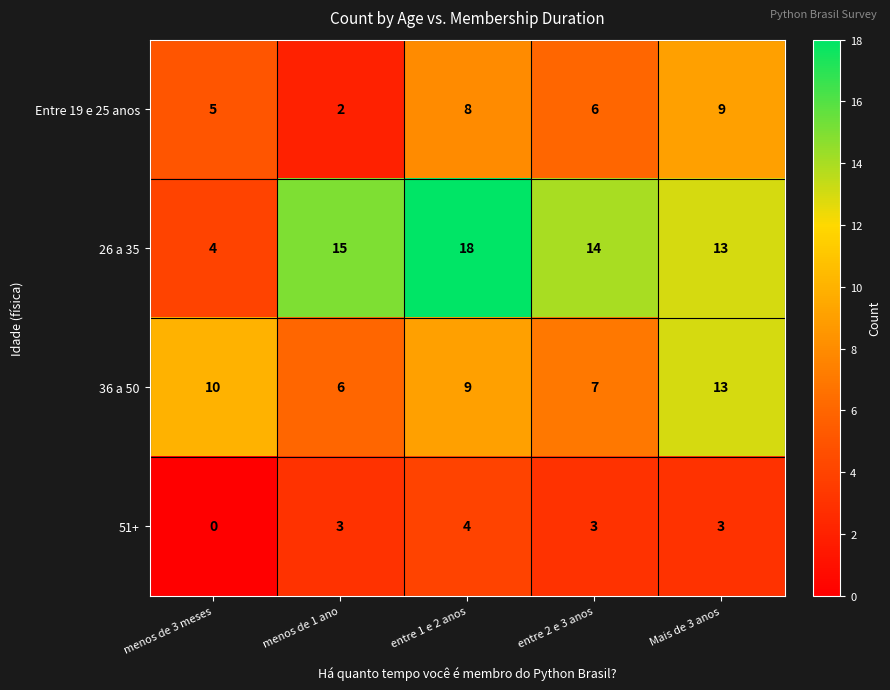

Where is 36 a 50 nearest to the value 9?

entre 1 e 2 anos